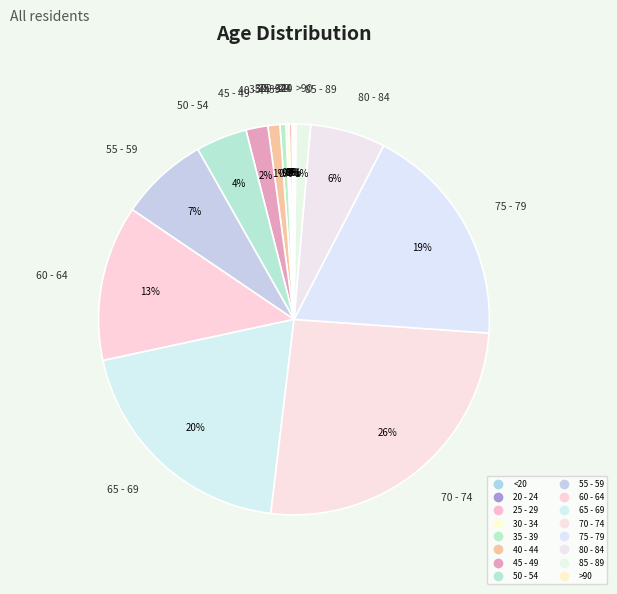

To the nearest percent, what is the average slice percentage?

6%